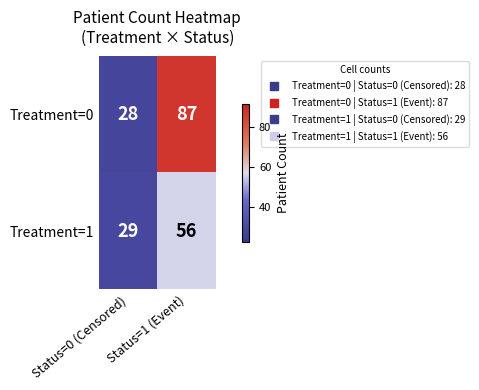

Is it true that Treatment=0 equals 87 at Status=1 (Event)?

True